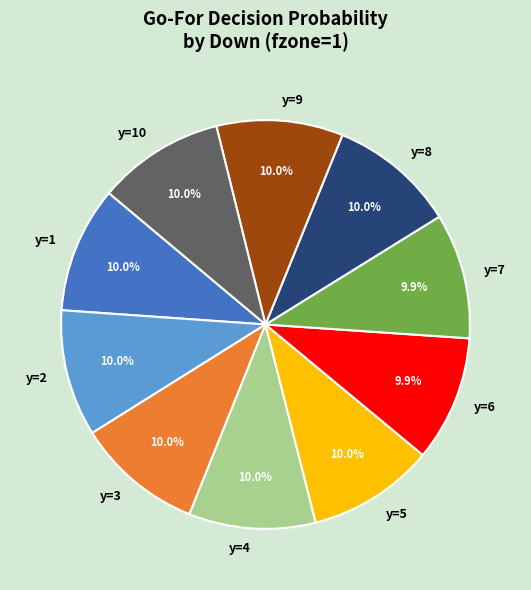

Does y=1 account for over 50% of the chart?

No